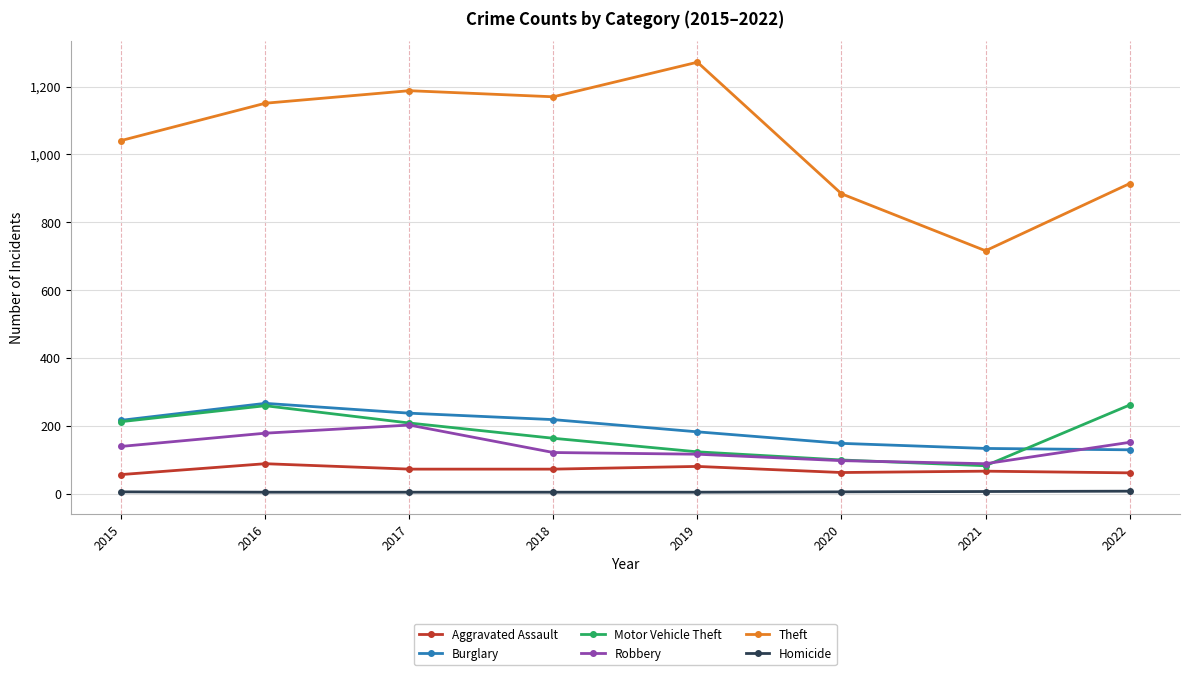

True or false: Homicide and Motor Vehicle Theft intersect in this chart.

False